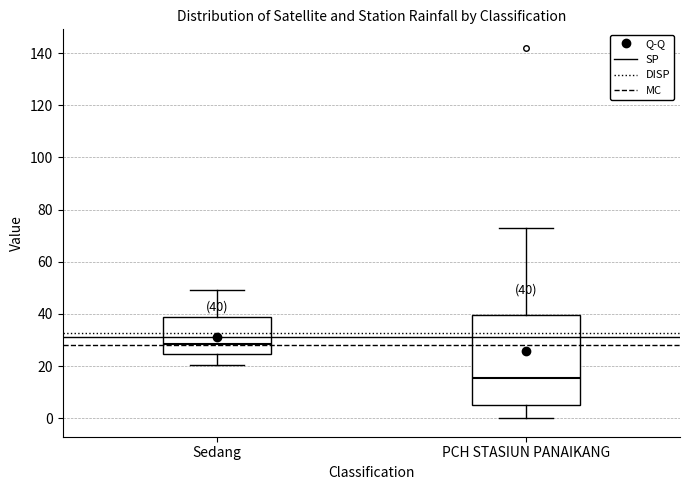

Which box has the highest median line?

Sedang